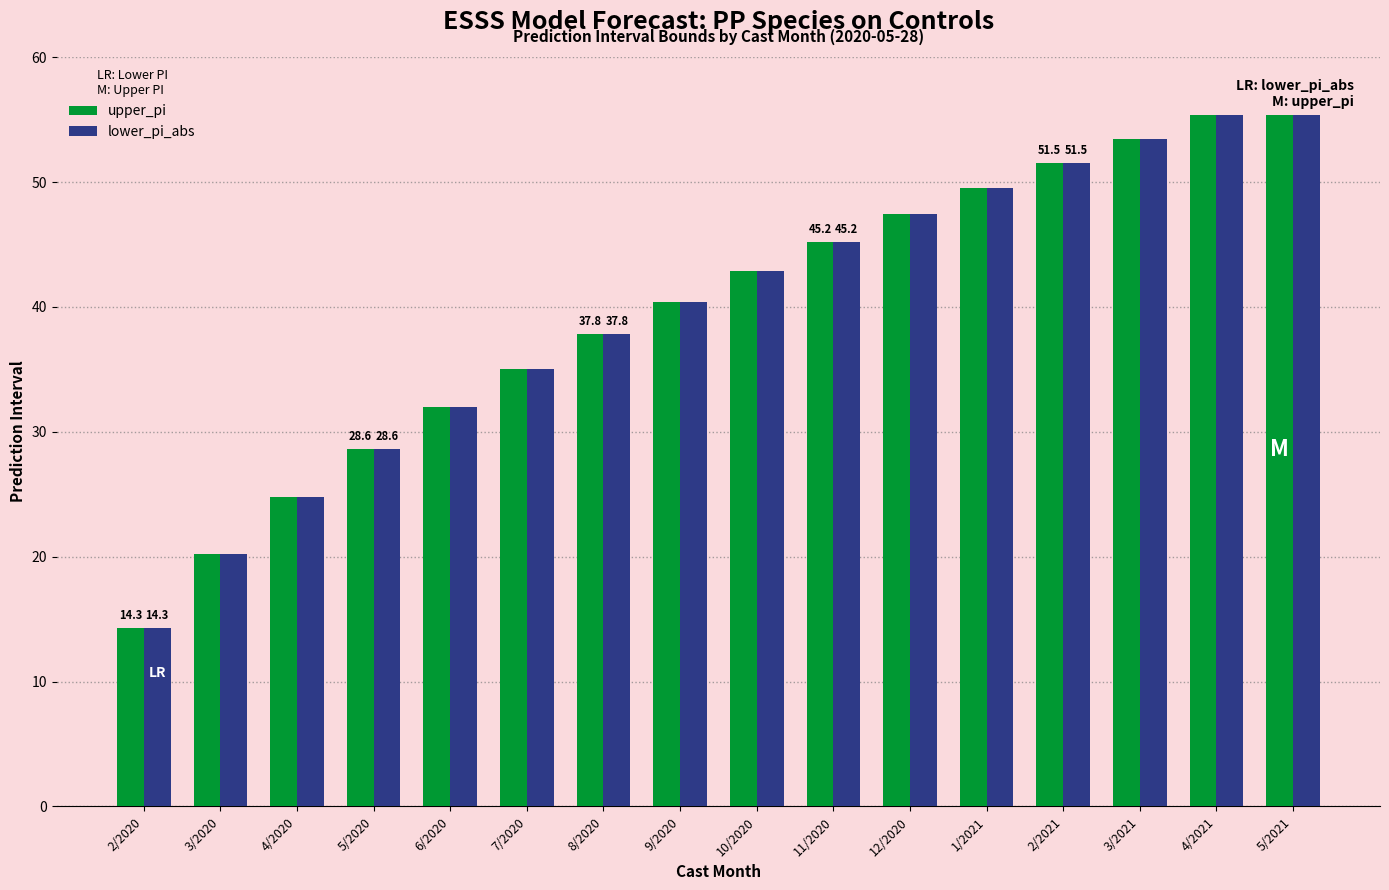

Are the bars horizontal?

No